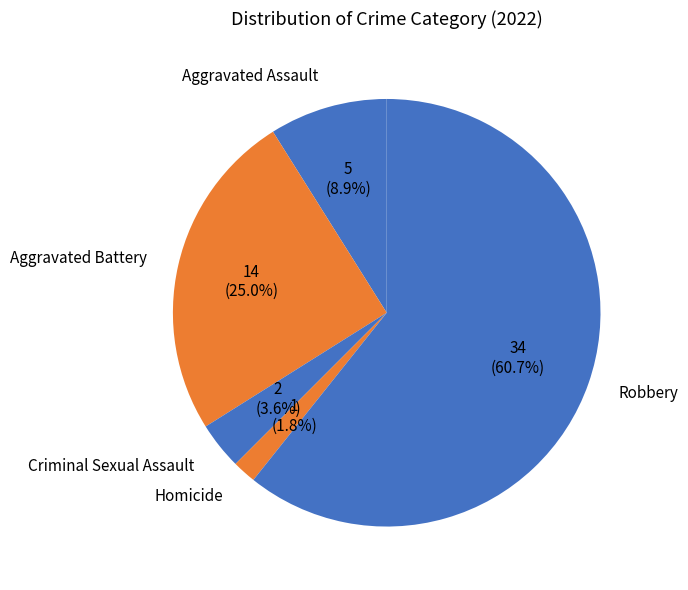

How many segments does this pie chart have?

5